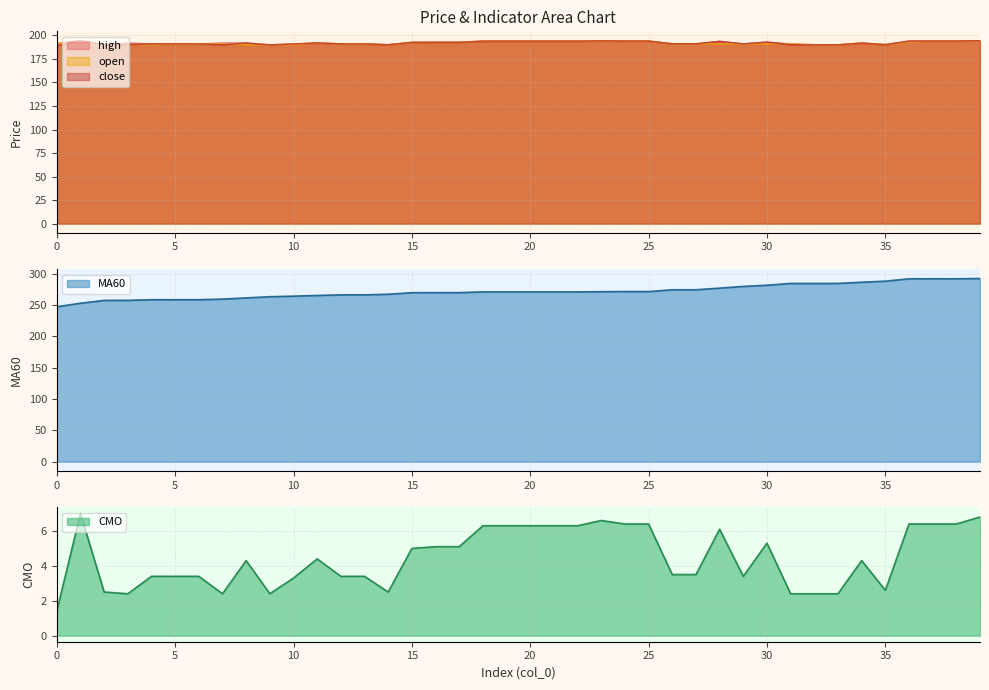

What is the sum of the CMO values at 39 and 18?

13.1